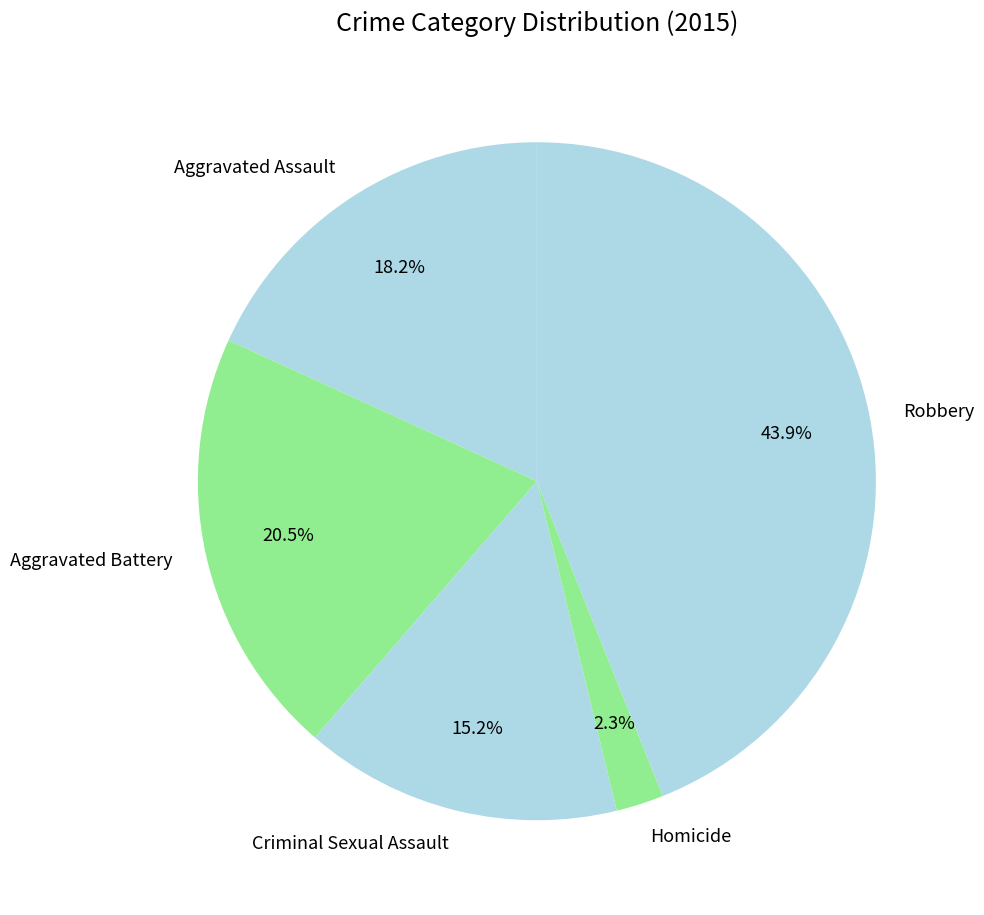

How many segments does this pie chart have?

5